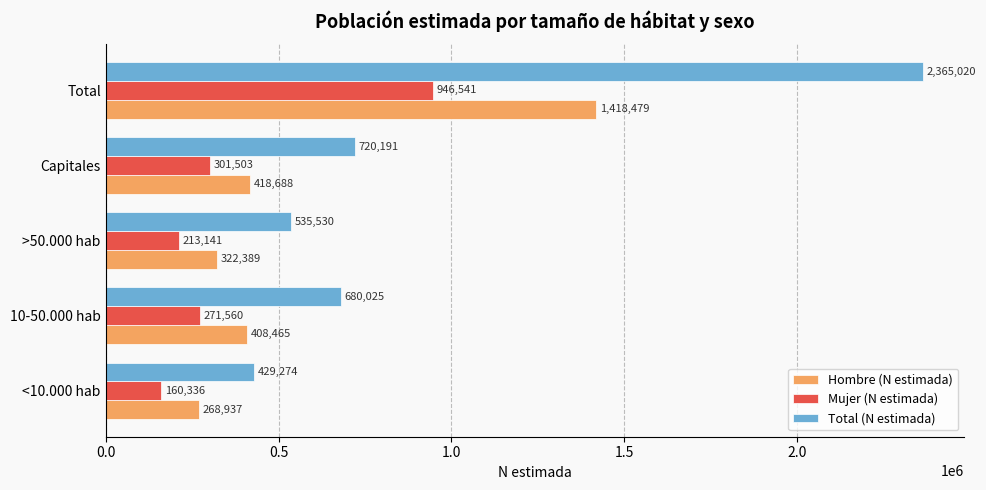

Where is Total (N estimada) nearest to the value 1397147?

Capitales